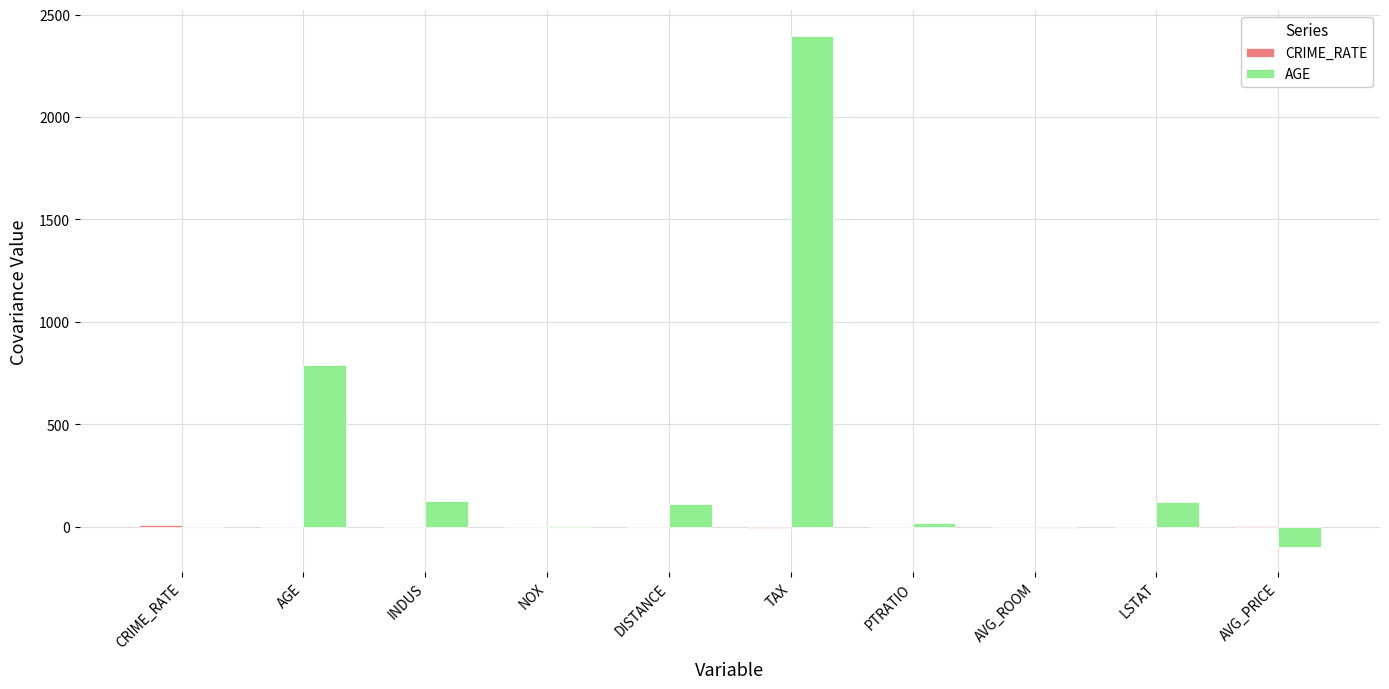

True or false: AGE has a value of -97.4 at AVG_PRICE.

True